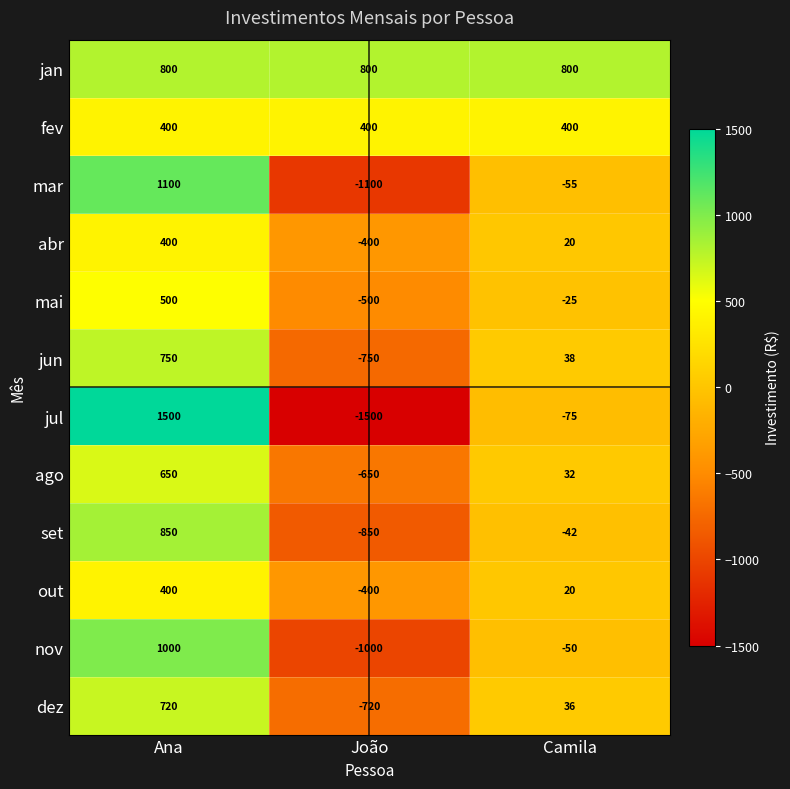

What is the maximum value shown in the chart?

1500